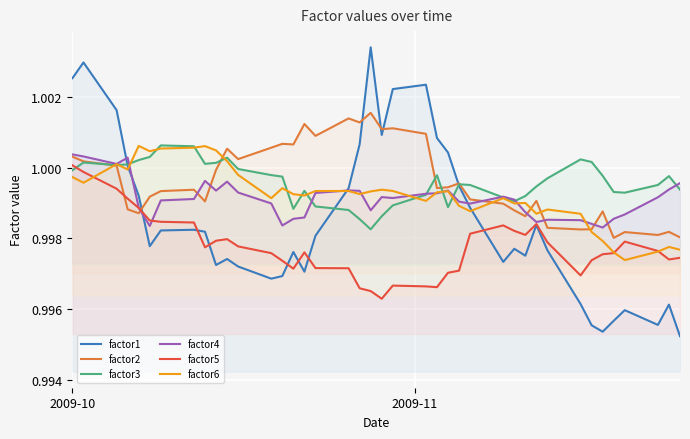

Which series ends up on top after the final intersection of factor2 and factor6?

factor2